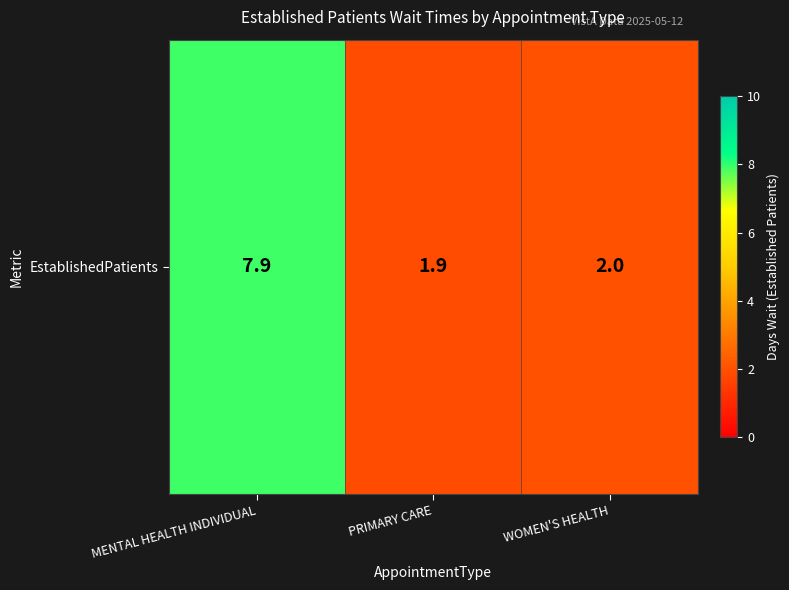

True or false: the data shows 7.9 at MENTAL HEALTH INDIVIDUAL.

True